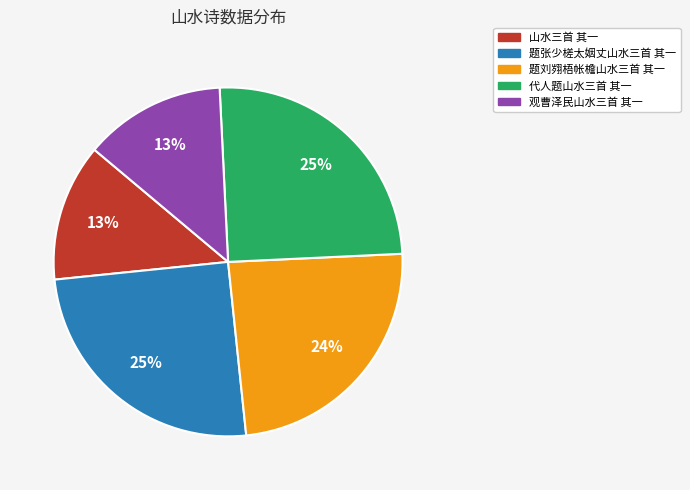

True or false: 题张少槎太姻丈山水三首 其一 accounts for 25% of the total.

True